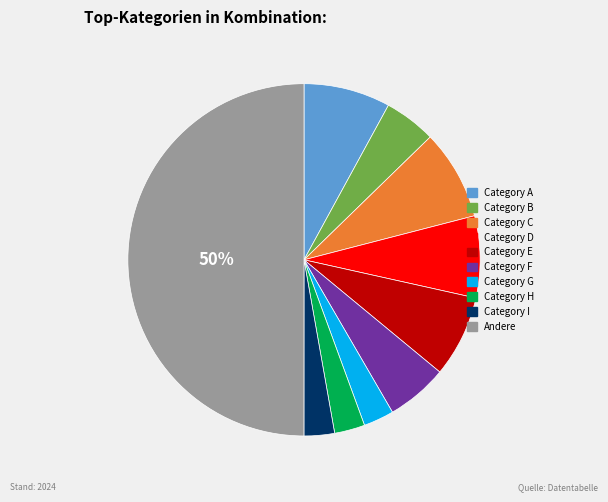

Is there any slice that represents more than half of the pie?

No